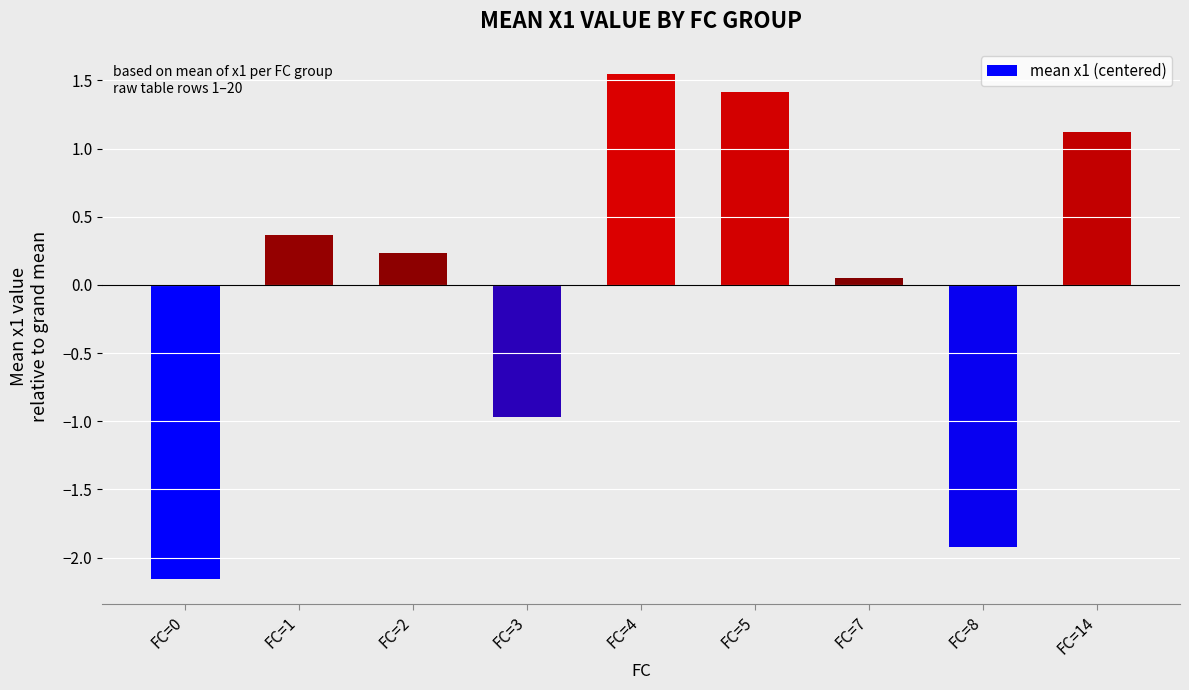

How many bars are there in total?

9